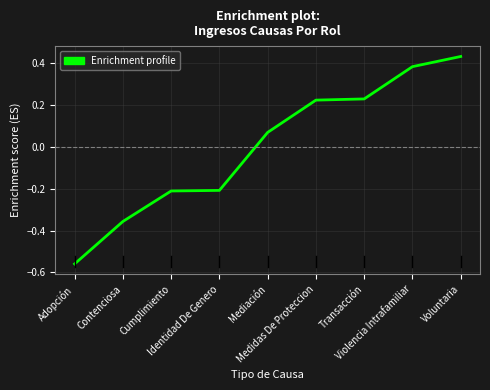

What is the difference between the maximum and minimum values?

1.0